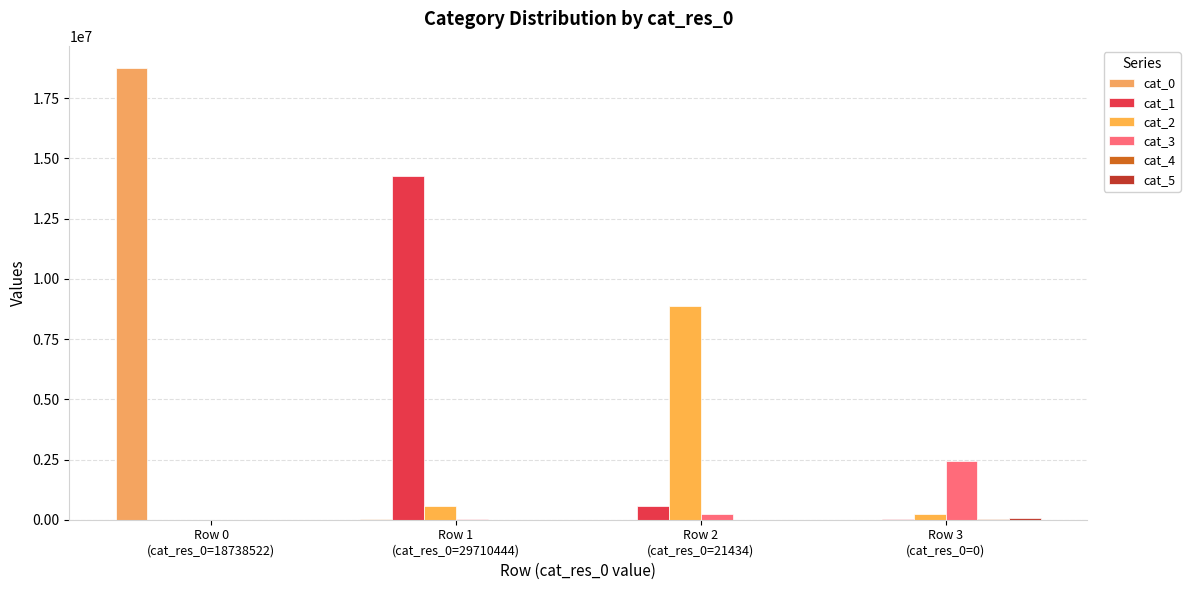

Which series has the largest total across all categories?

cat_0